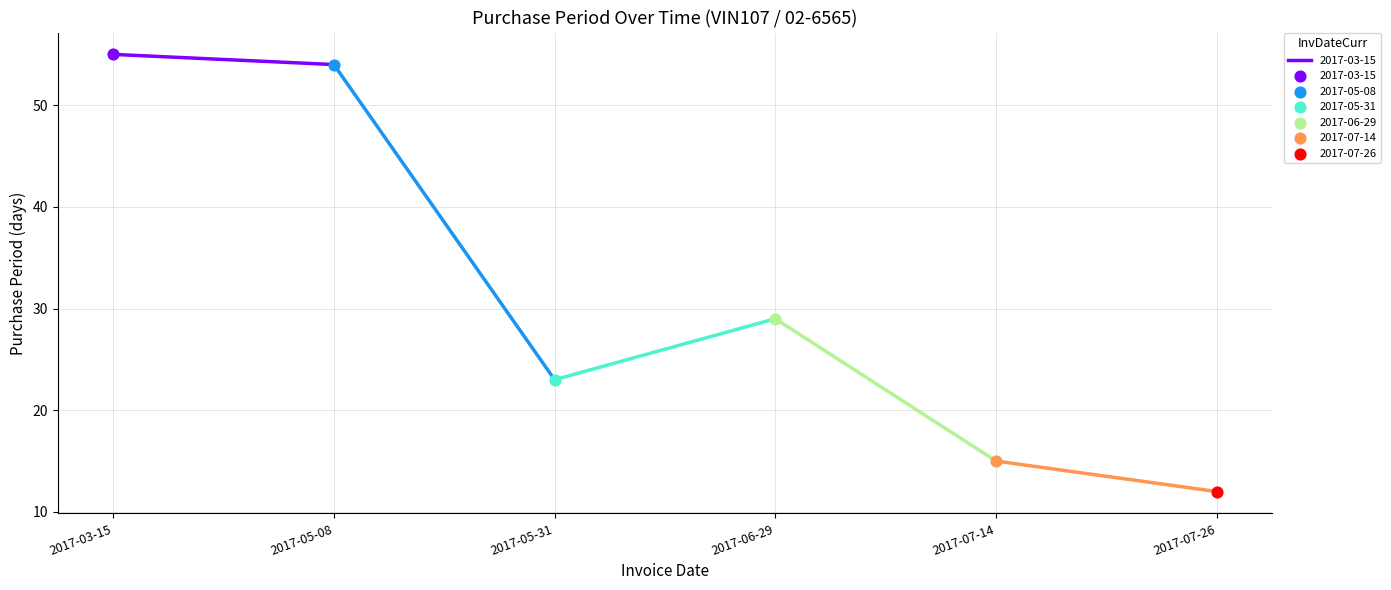

Approximately how many times larger is the value at 2017-03-15 compared to 2017-05-08?

1.0